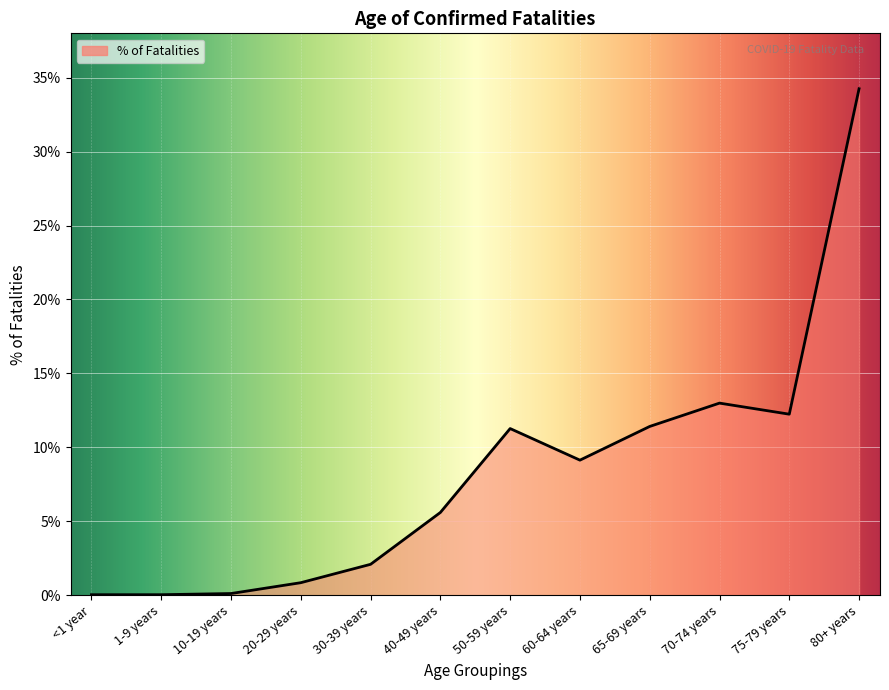

What position from the left is 75-79 years?

11